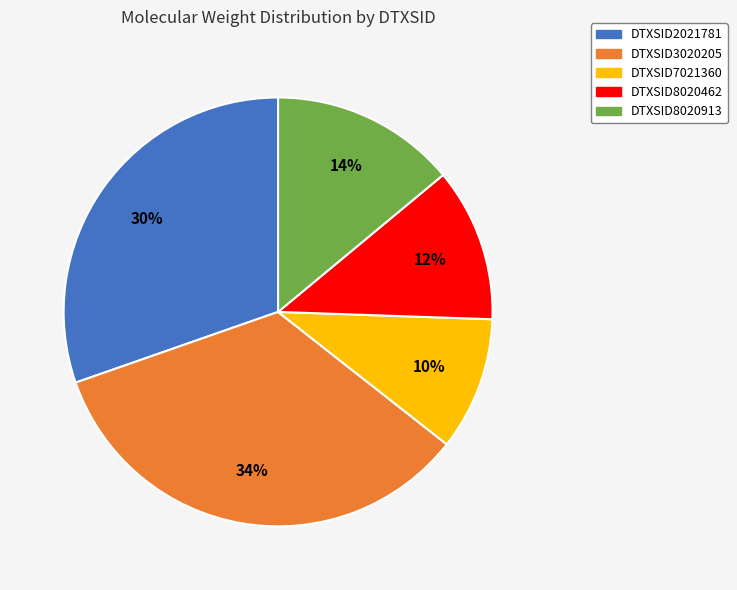

The DTXSID3020205 slice represents 20% of the pie. True or false?

False